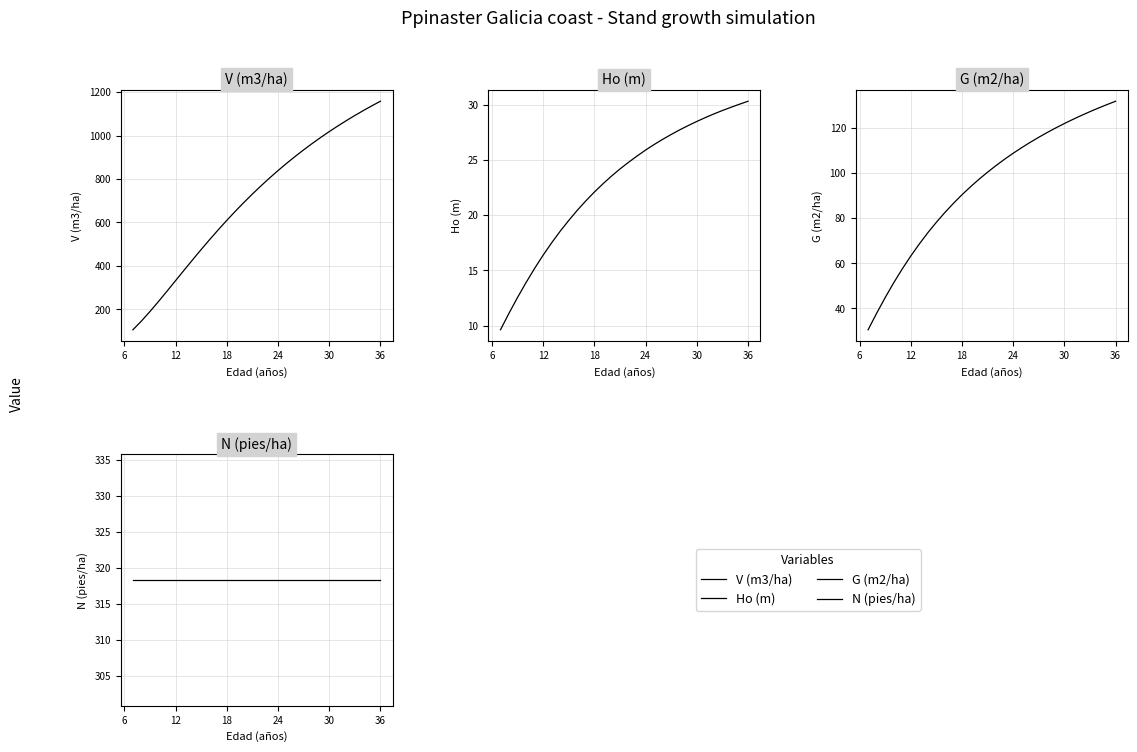

What is the difference between the maximum and minimum values in the Ho (m) series?

20.7